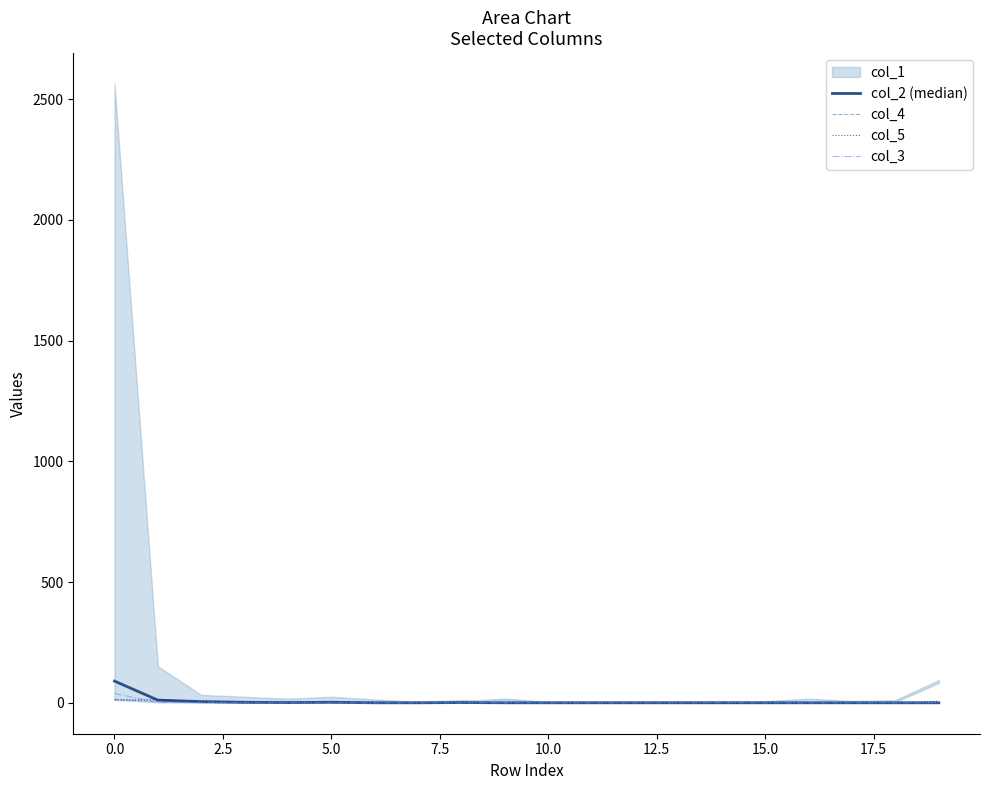

True or false: col_4 and col_5 cross at least once.

True